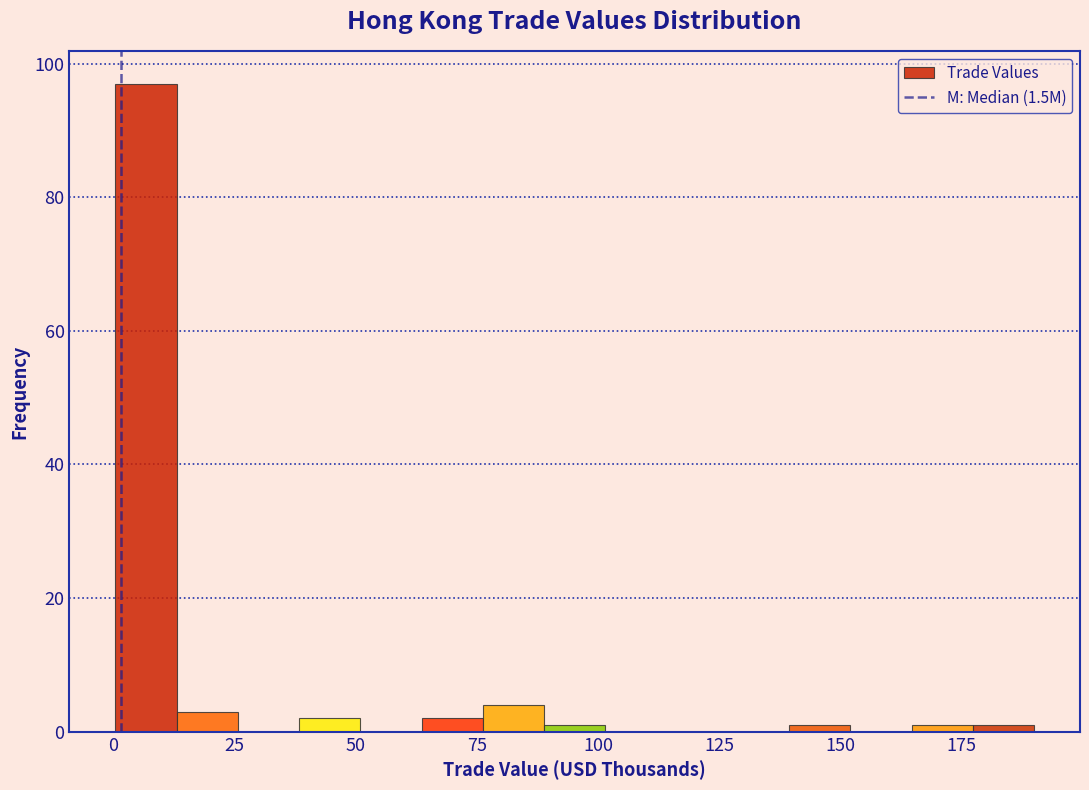

Around what value on the x-axis is the tallest bar? Give the approximate position of its centre, as read against the axis.

5